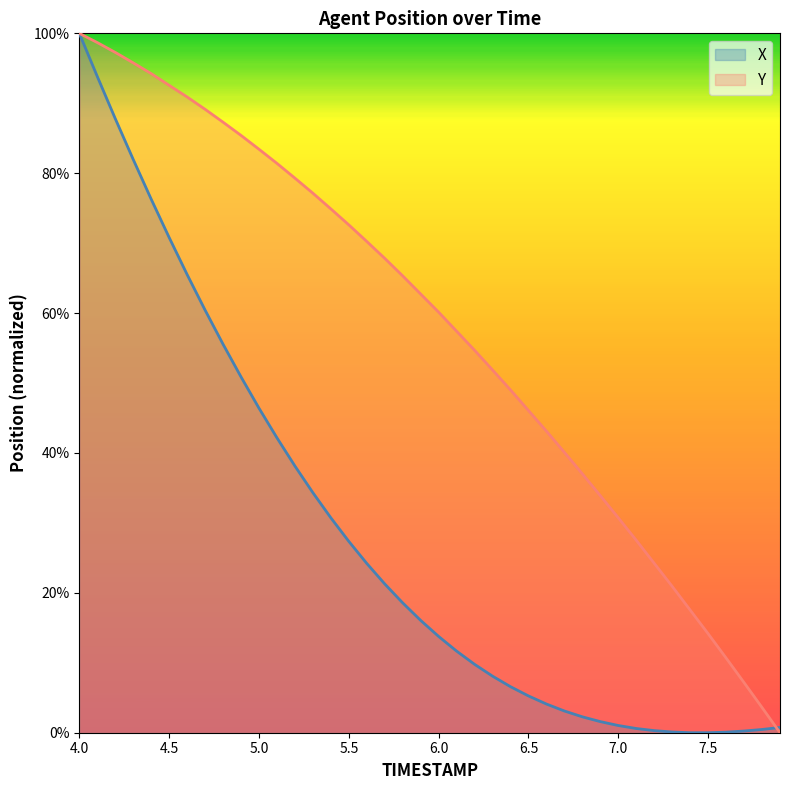

The Y series shows 17.6 at 7.6. True or false?

False